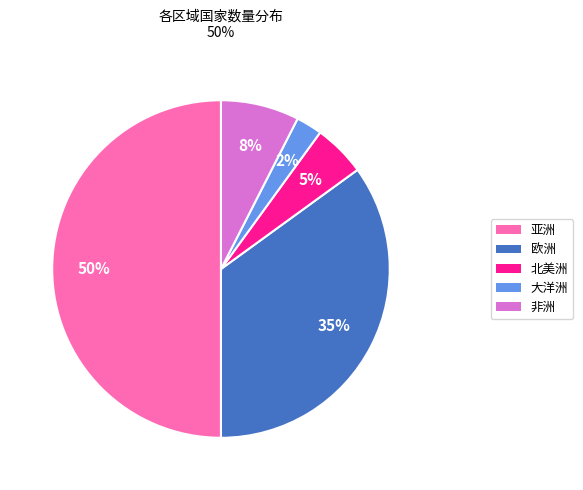

Which slice is the largest?

亚洲